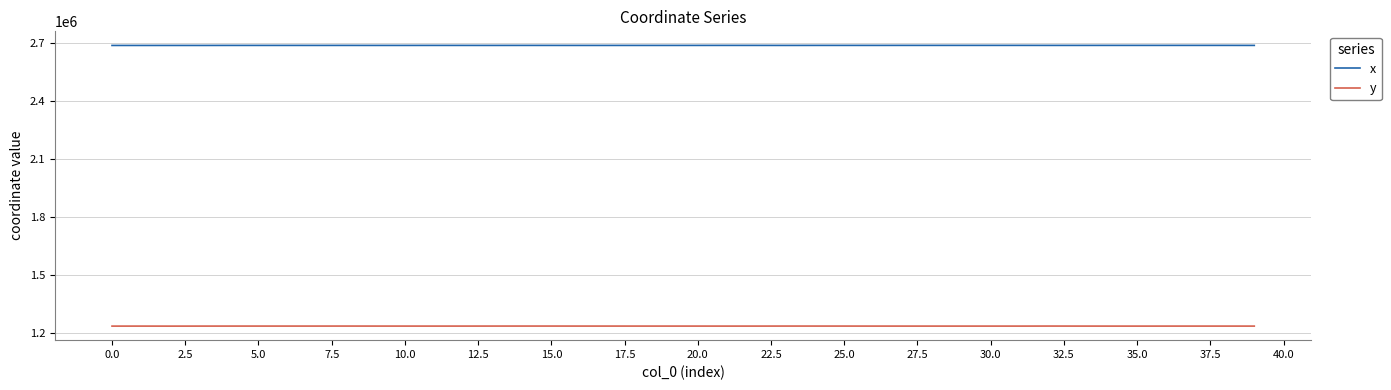

True or false: y and x cross at least once.

False